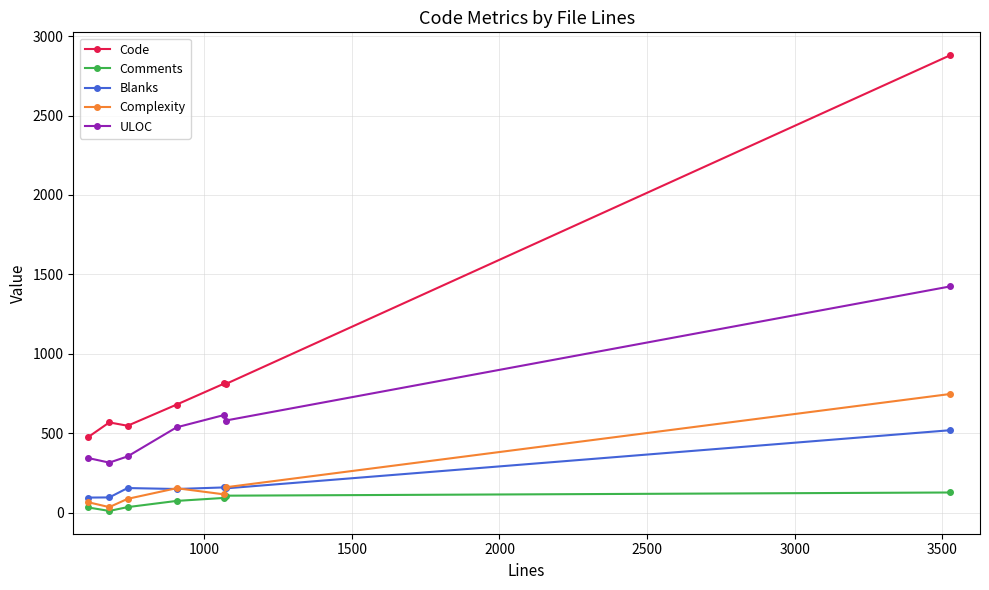

What is the highest value of the Code series?

2880